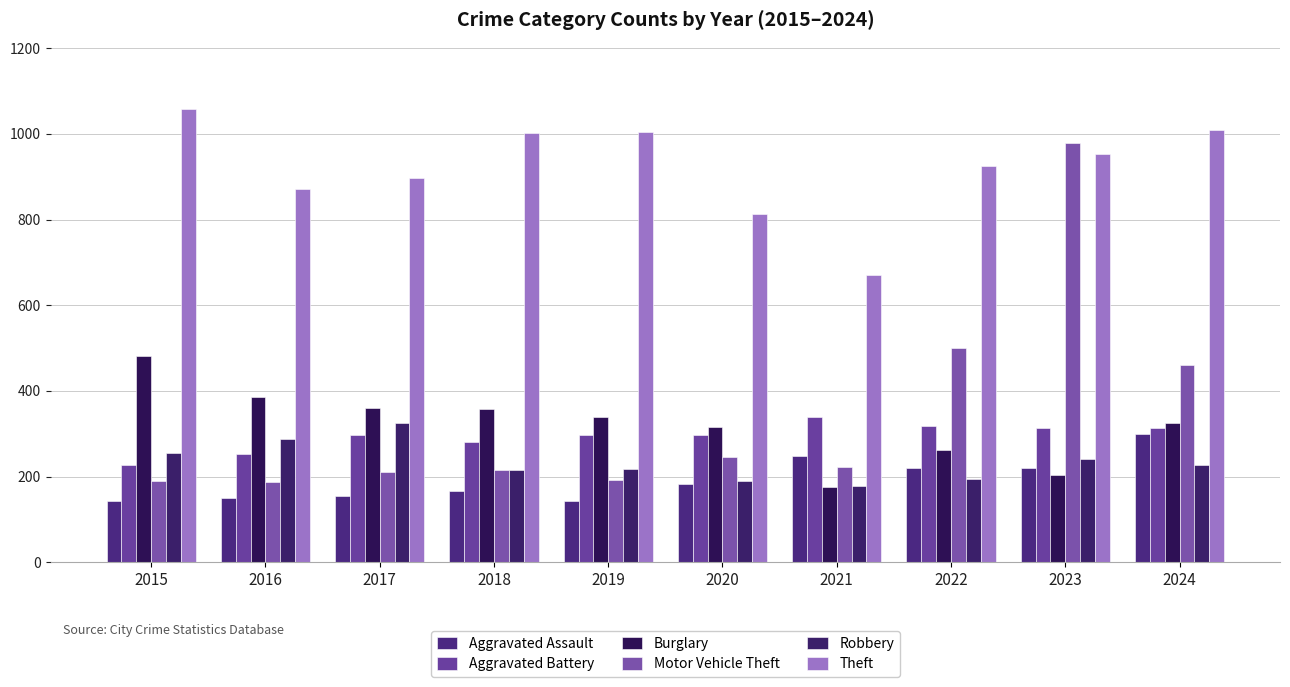

The value of Aggravated Assault at 2019 is 144. True or false?

True